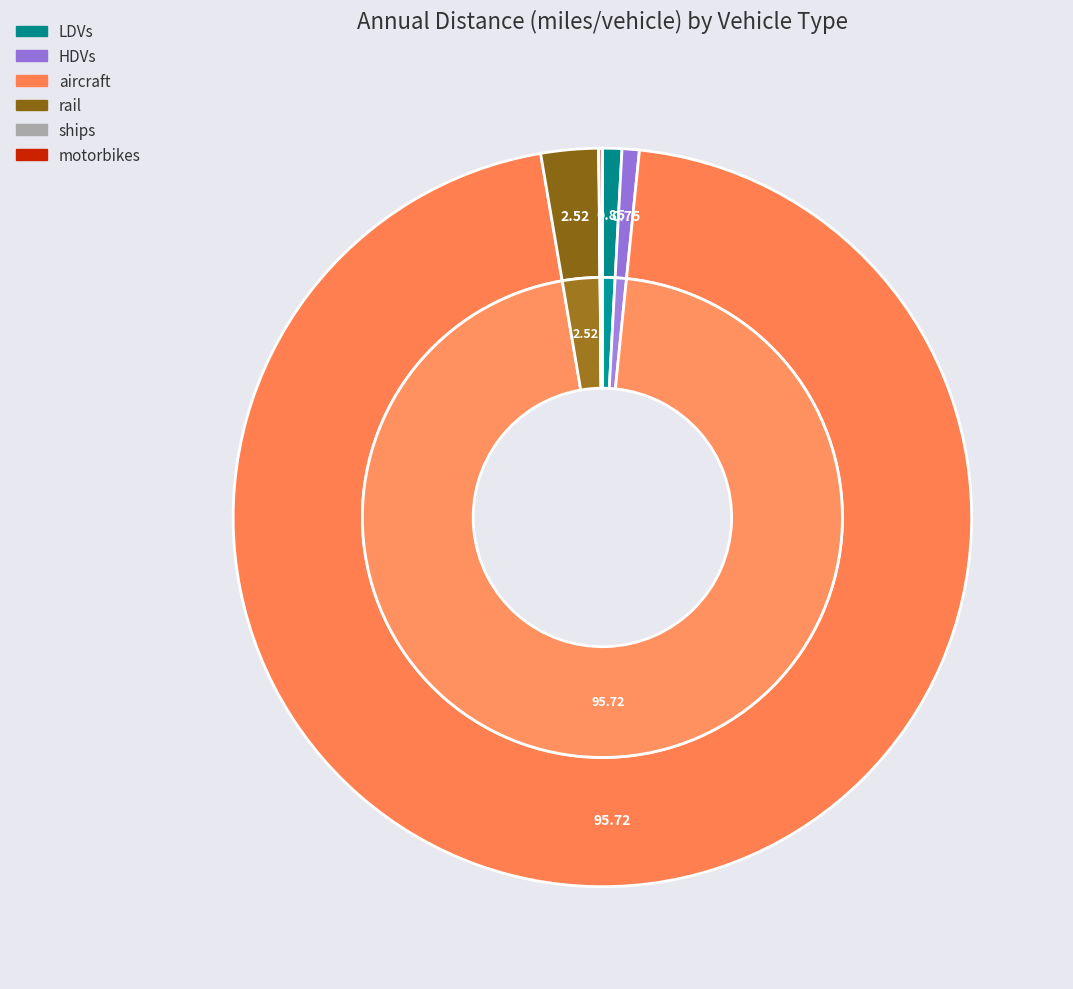

What is the largest slice in the pie chart?

aircraft